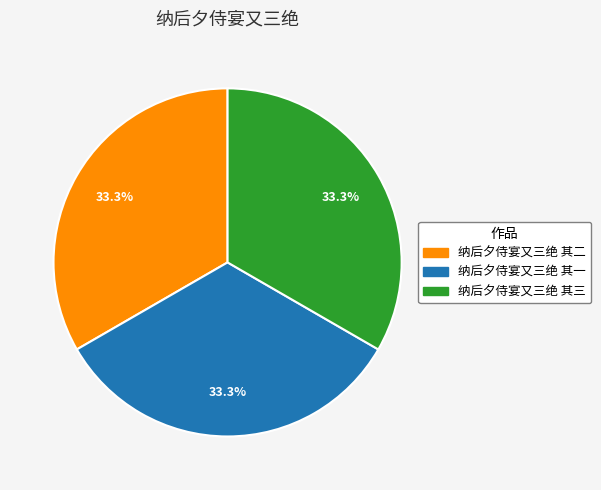

To the nearest percent, what portion does 纳后夕侍宴又三绝 其二 represent?

33%